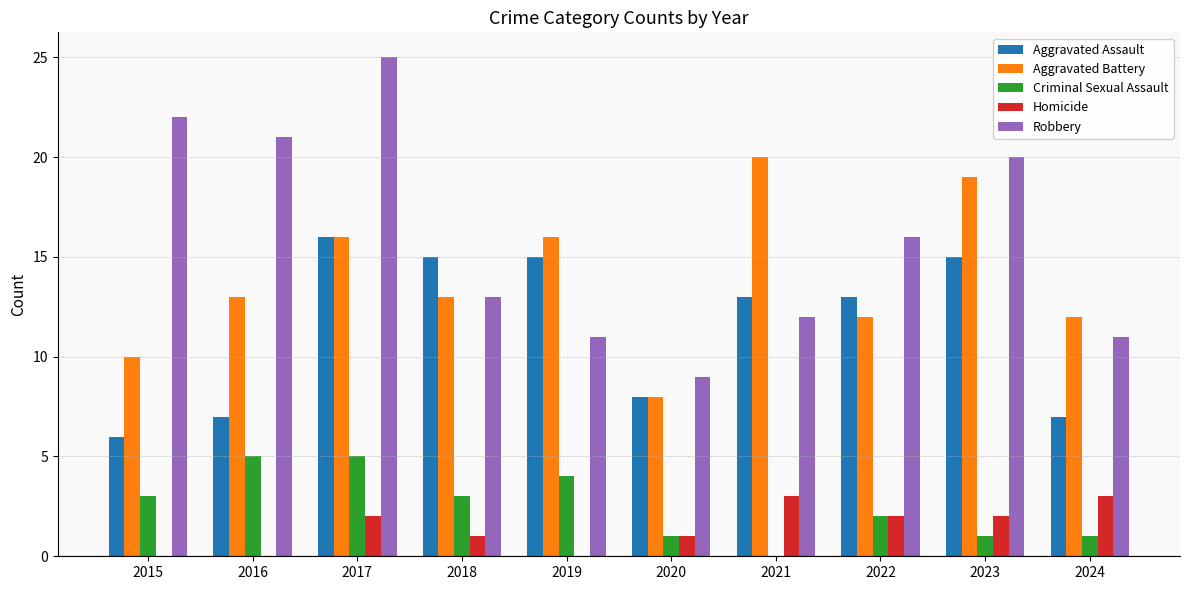

Between 2017 and 2022, which series saw the biggest shift?

Robbery